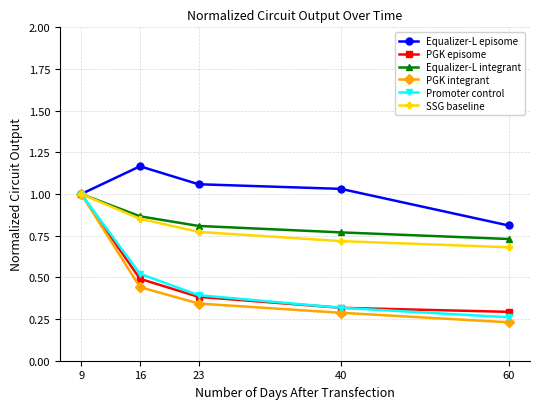

True or false: Equalizer-L integrant has more than 1 interior local peaks.

False